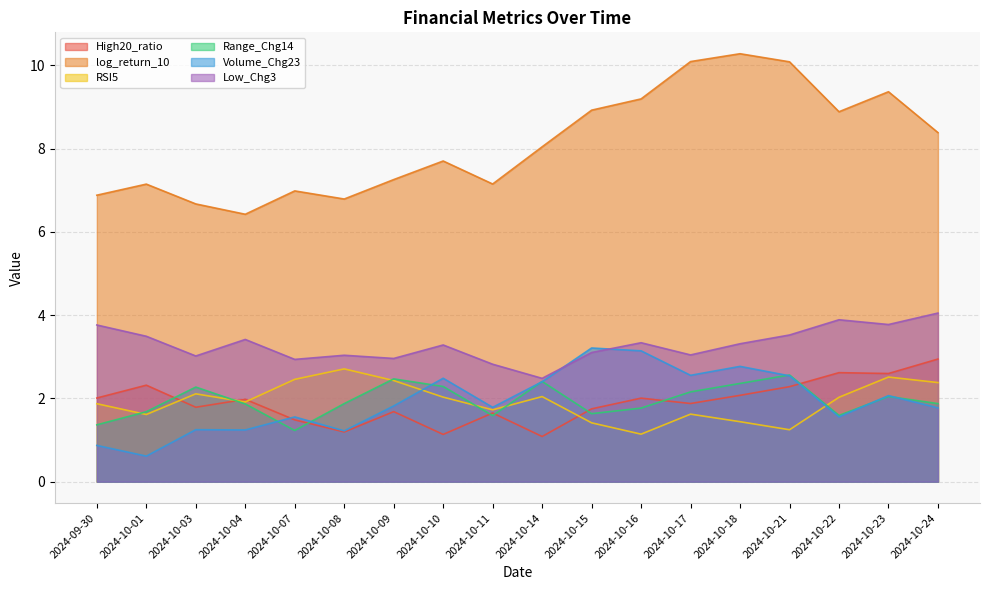

At 2024-10-24, list the series in order from largest to smallest.

log_return_10, Low_Chg3, High20_ratio, RSI5, Range_Chg14, Volume_Chg23